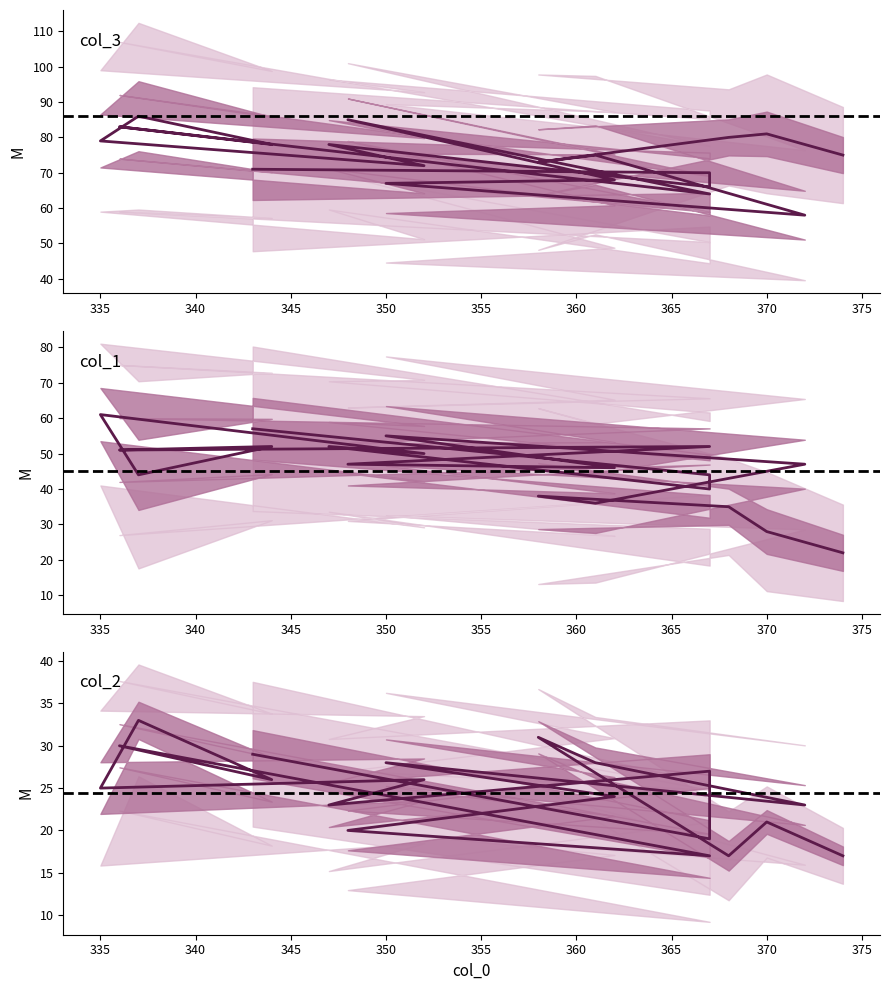

What are all the series names shown in the legend?

col_3, col_1, col_2